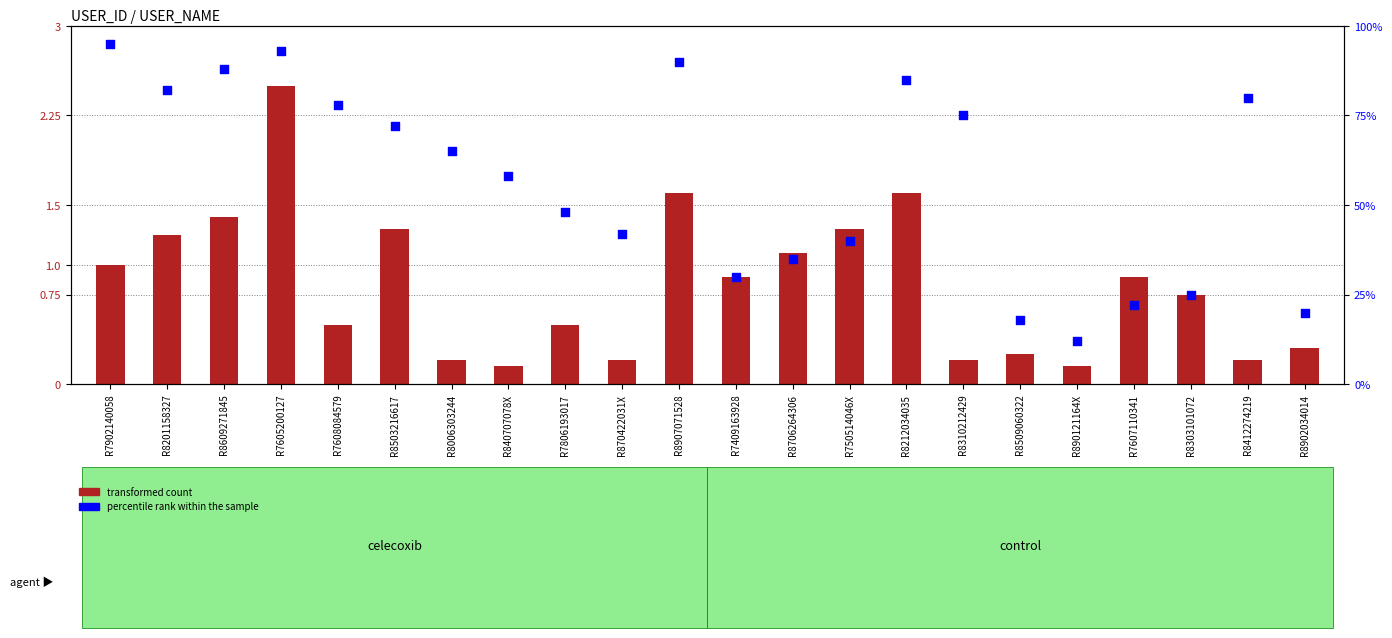

Which series reaches the minimum Y coordinate?

transformed count